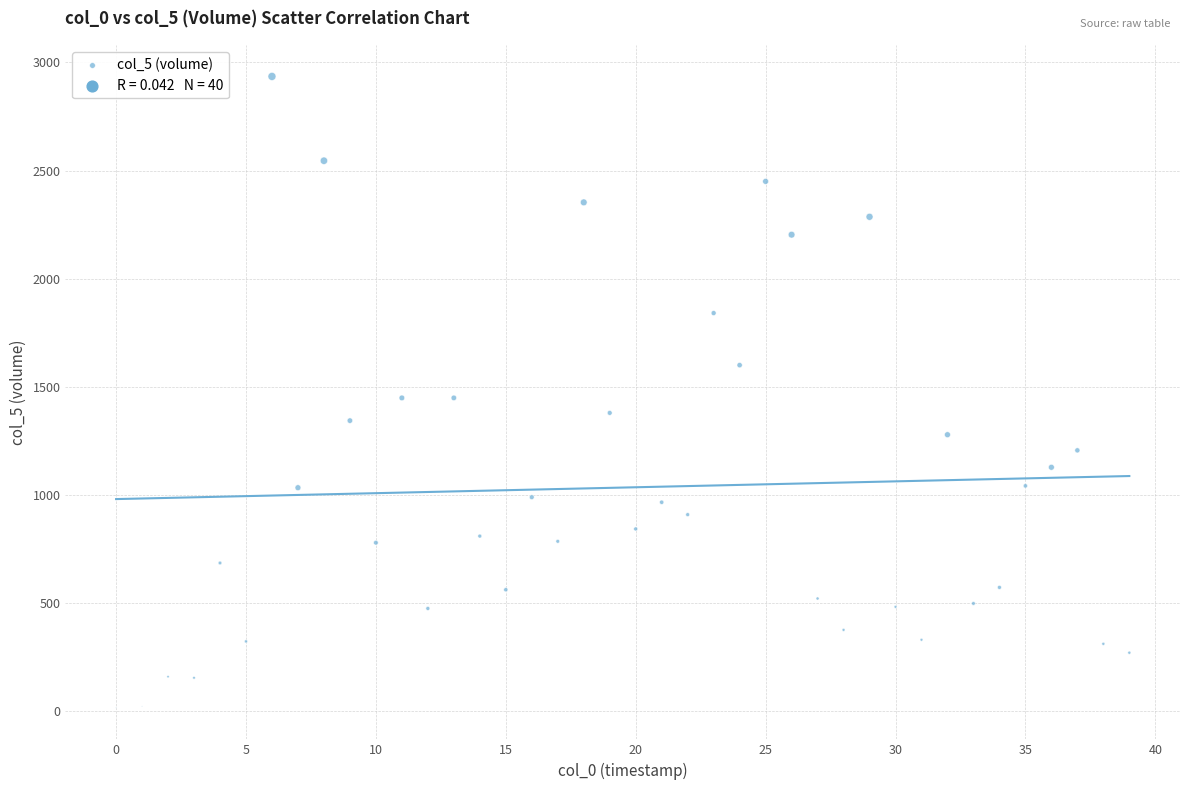

What is the range of Y values (max minus min)?

2918.6